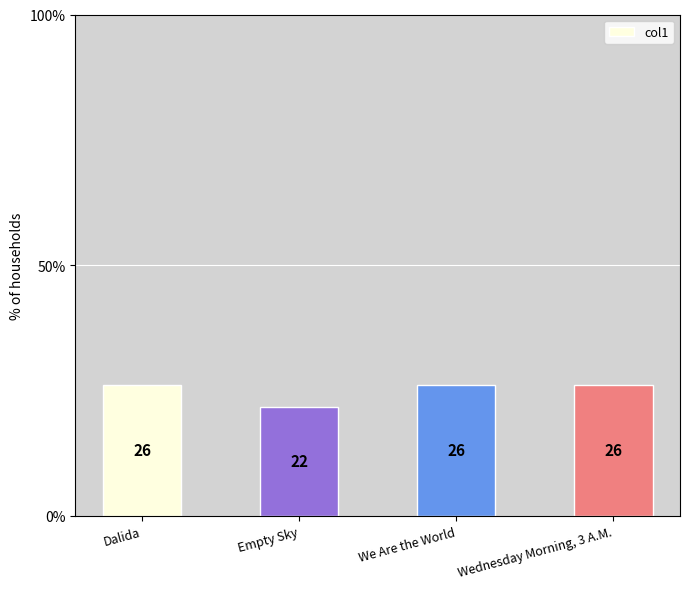

What is the difference between the maximum and minimum values?

4.3